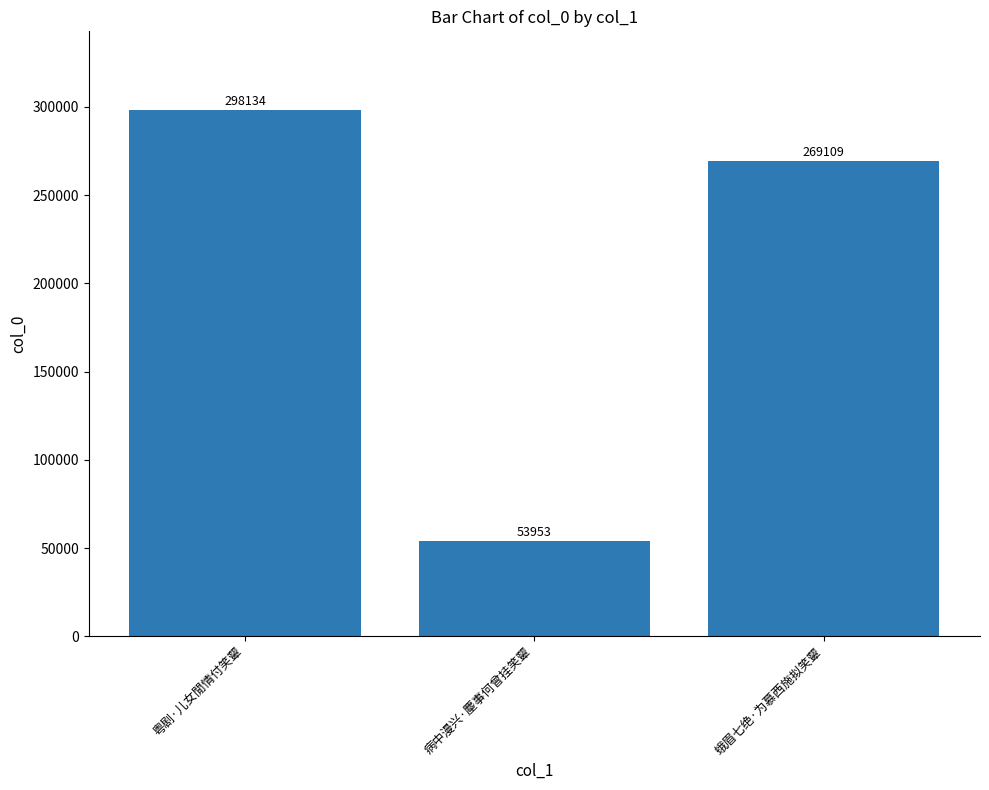

Does the chart contain stacked bars?

No